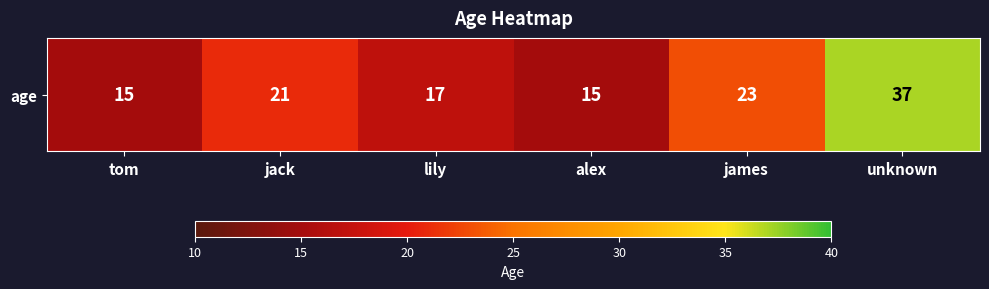

True or false: the data shows 25 at lily.

False